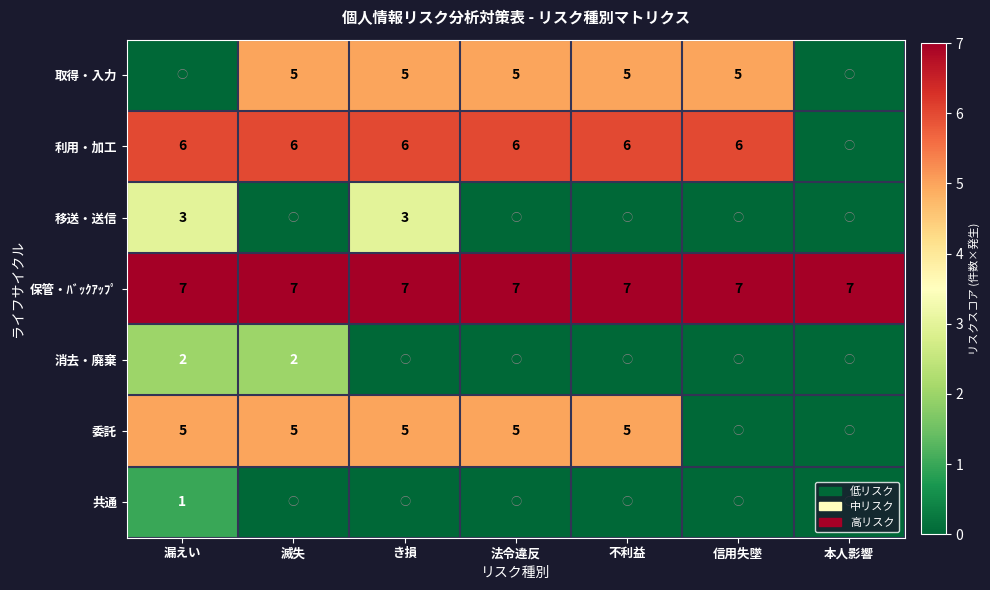

Is the value of 利用・加工 at 不利益 greater than the value of 委託 at き損?

Yes